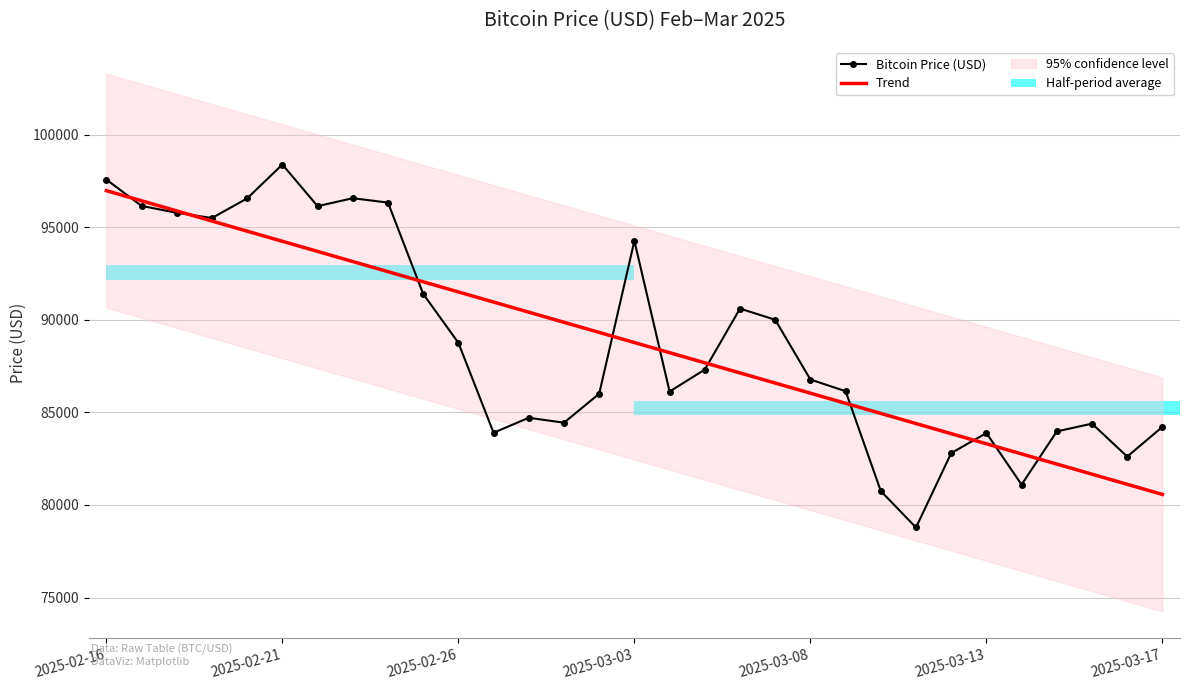

How many data points in Trend are above 88770?

16